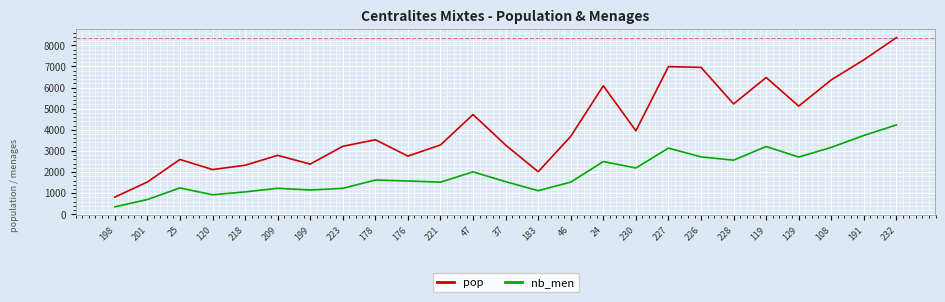

Read the nb_men value at 201.

699.3